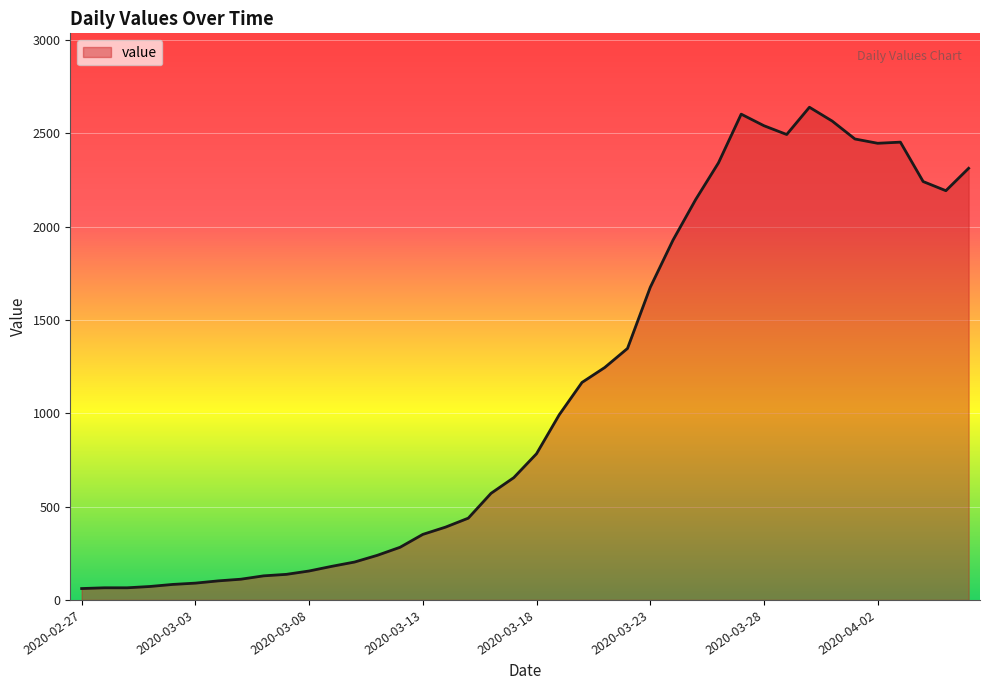

What is the maximum value shown in the chart?

2639